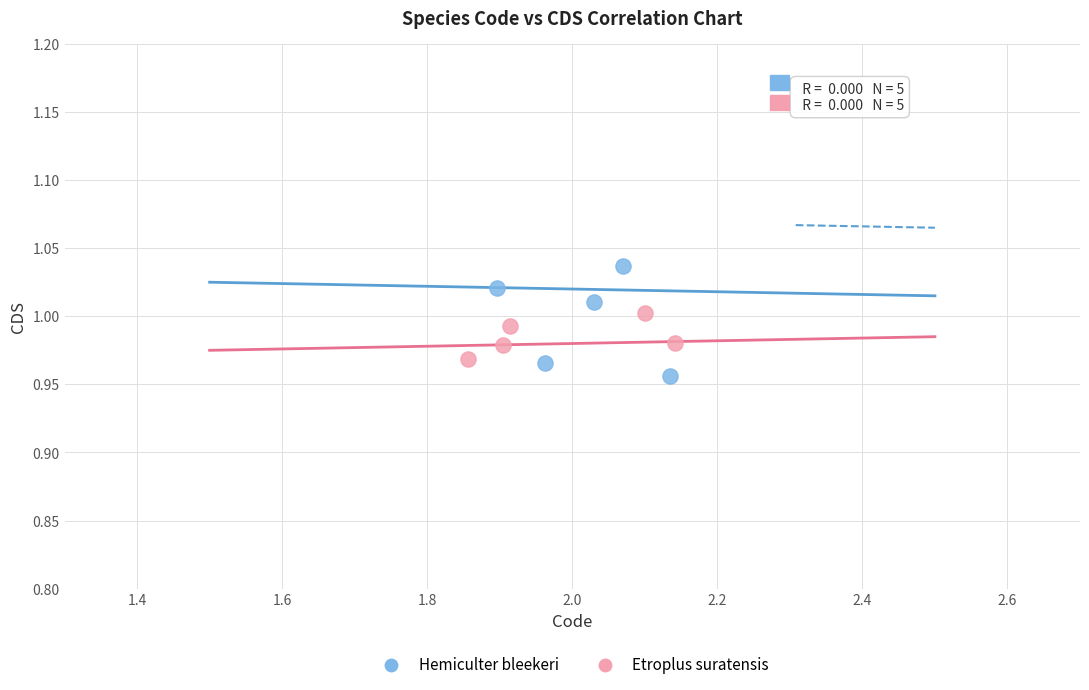

Which series has the largest Y range (max minus min)?

Hemiculter bleekeri